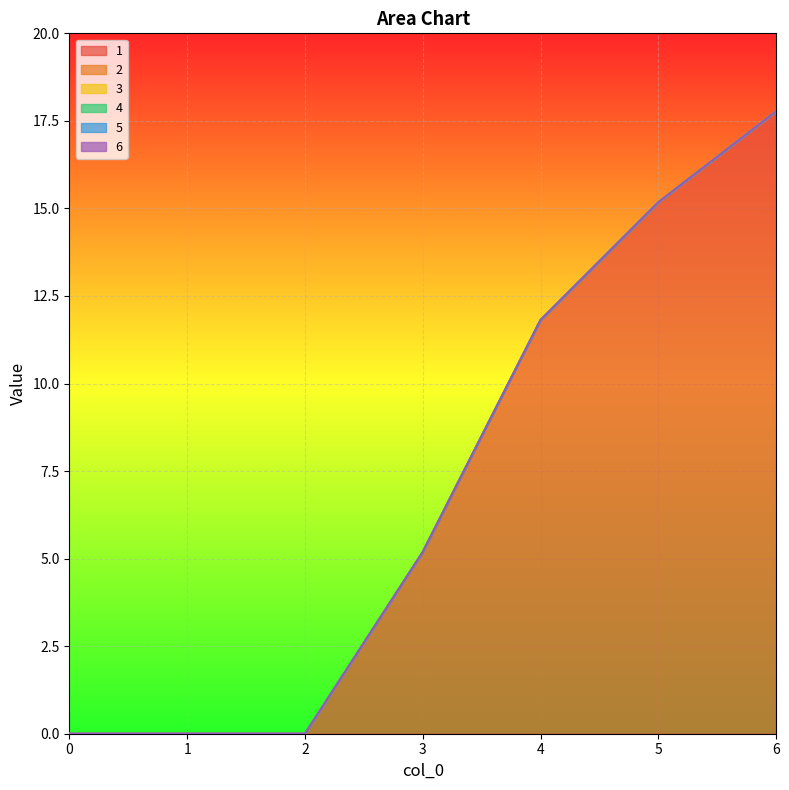

True or false: 1 and 6 intersect in this chart.

False